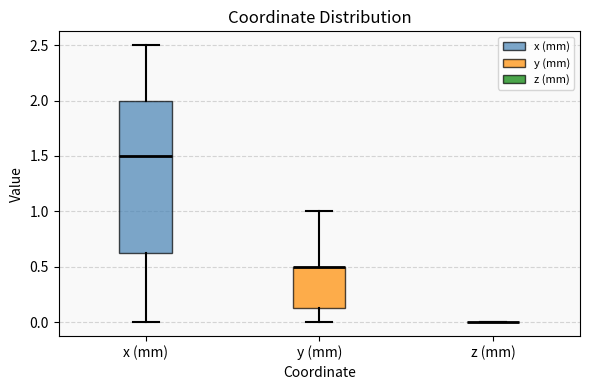

Reading left to right, read every box against the y-axis: the position of its median line, the range the box covers, and the ends of its whiskers. The values are not printed on the chart, so give them approximately, as read against the axis.

x (mm): median 1.50, box 0.65 to 2.00, whiskers 0.00 to 2.50
y (mm): median 0.50 (drawn on the box's upper edge), box 0.15 to 0.50, whiskers 0.00 to 1.00
z (mm): box collapsed to a line at 0.00, whiskers 0.00 to 0.00